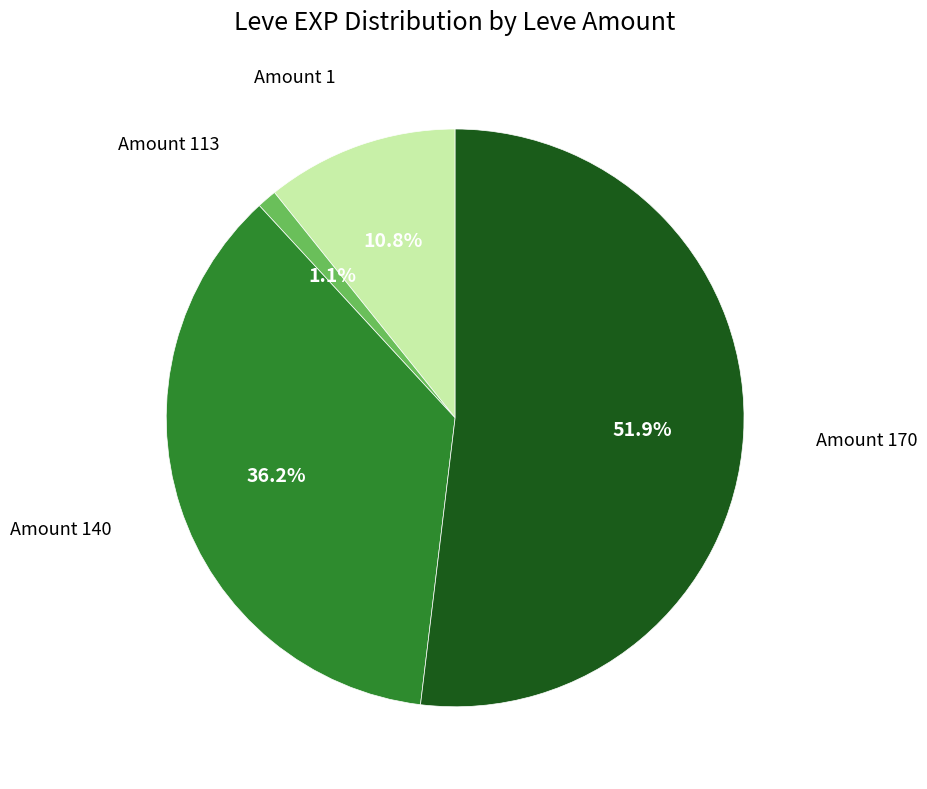

Is there a majority slice in this chart?

Yes